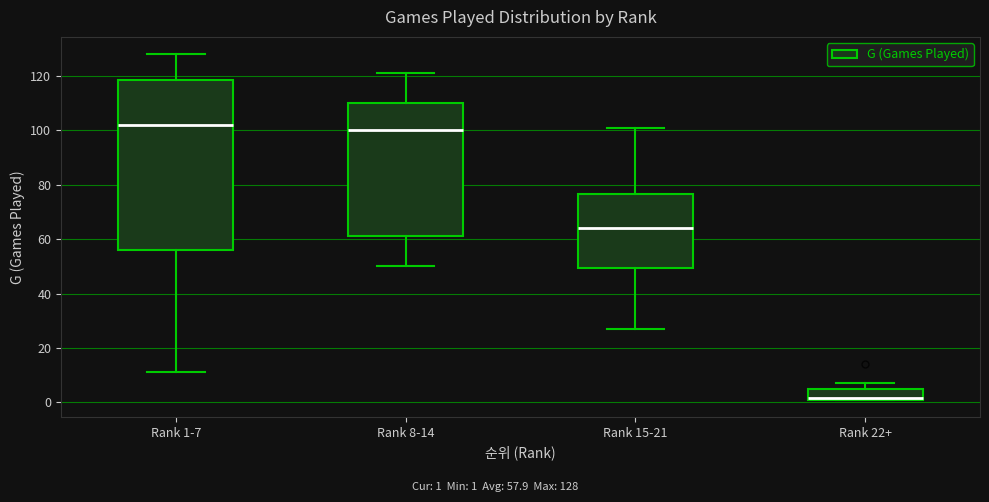

Reading left to right, read every box against the y-axis: the position of its median line, the range the box covers, and the ends of its whiskers. The values are not printed on the chart, so give them approximately, as read against the axis.

Rank 1-7: median 102, box 56 to 118, whiskers 12 to 128
Rank 8-14: median 100, box 62 to 110, whiskers 50 to 122
Rank 15-21: median 64, box 50 to 76, whiskers 28 to 102
Rank 22+: median 2 (drawn on the box's lower edge), box 2 to 4, whiskers 2 to 8